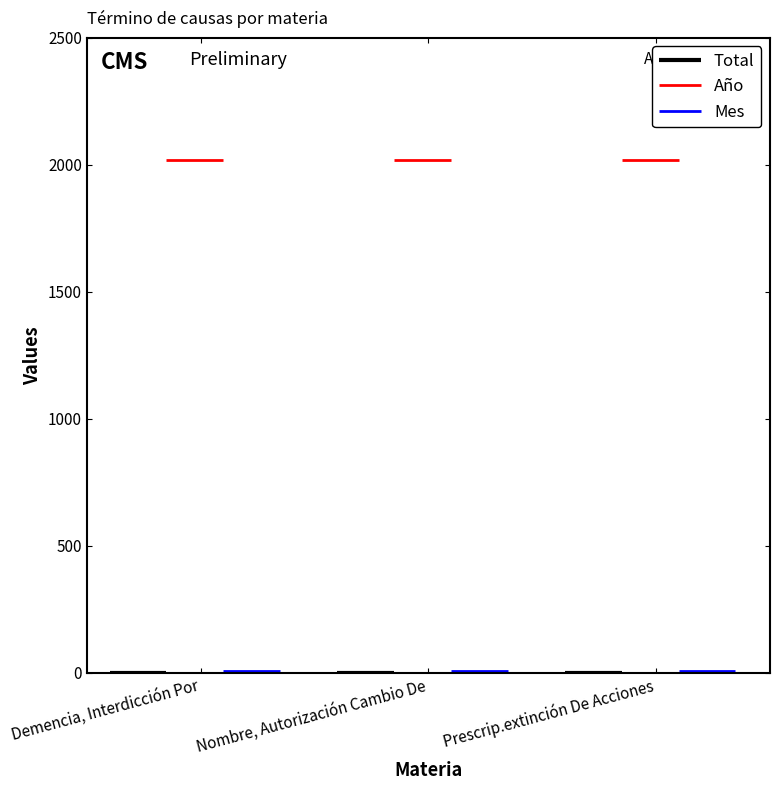

What is the greatest value displayed?

2020